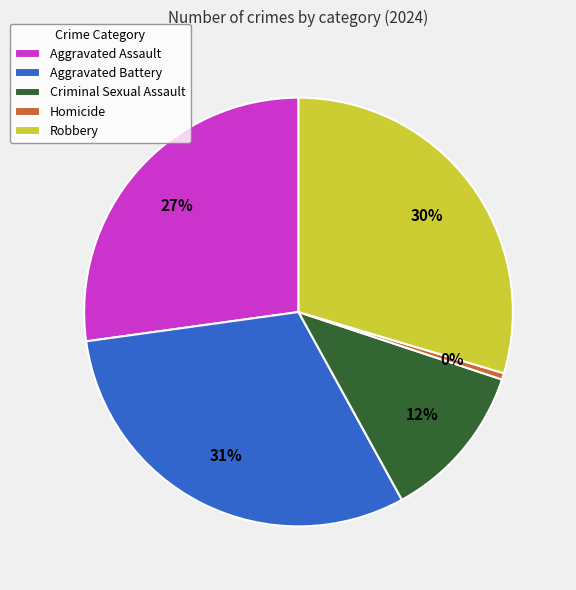

To the nearest percent, what portion does Aggravated Battery represent?

31%